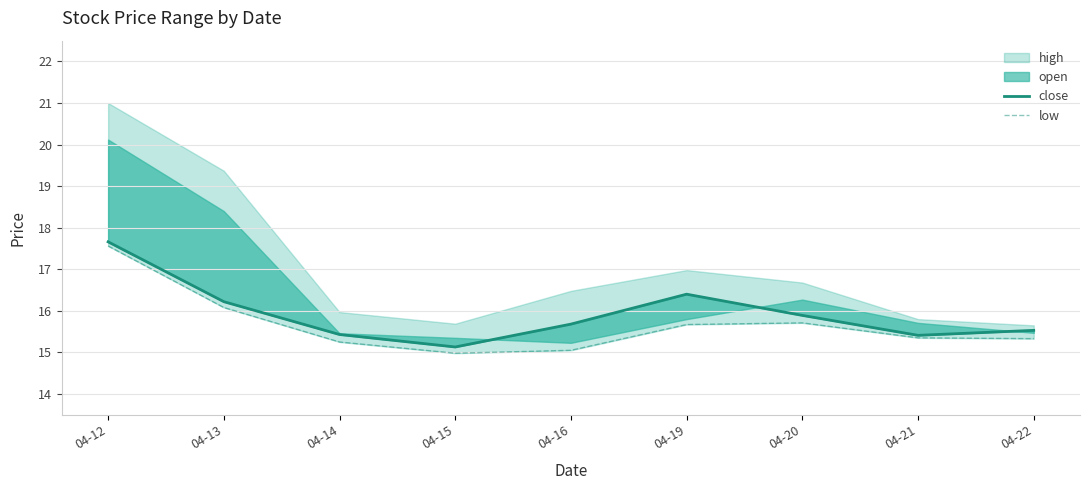

Where is close nearest to the value 16?

04-20